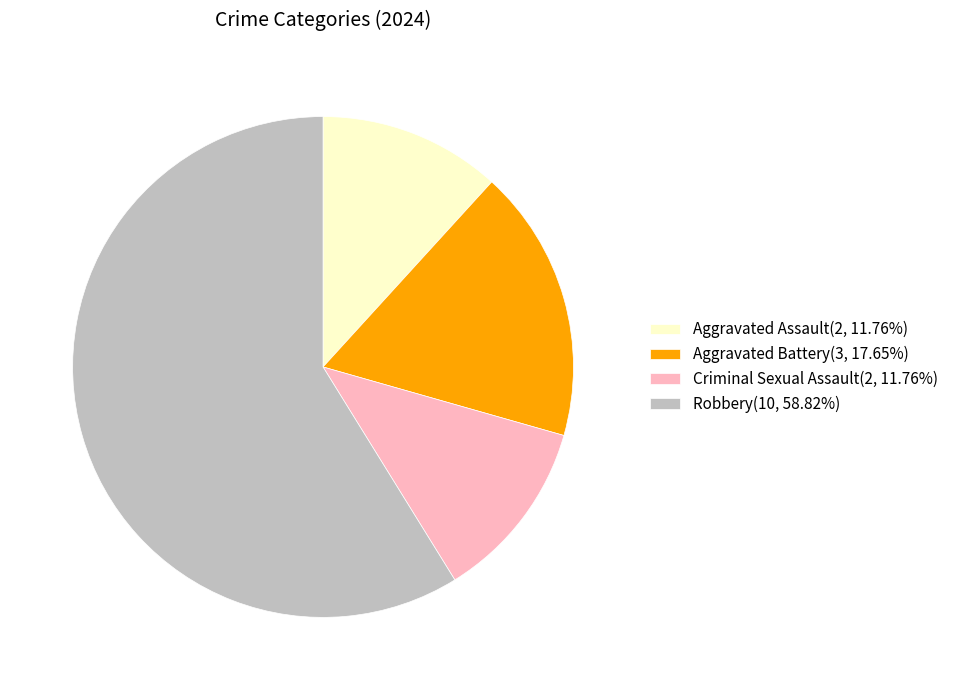

Combined, do Criminal Sexual Assault(2, 11.76%) and Aggravated Battery(3, 17.65%) account for over 50%?

No